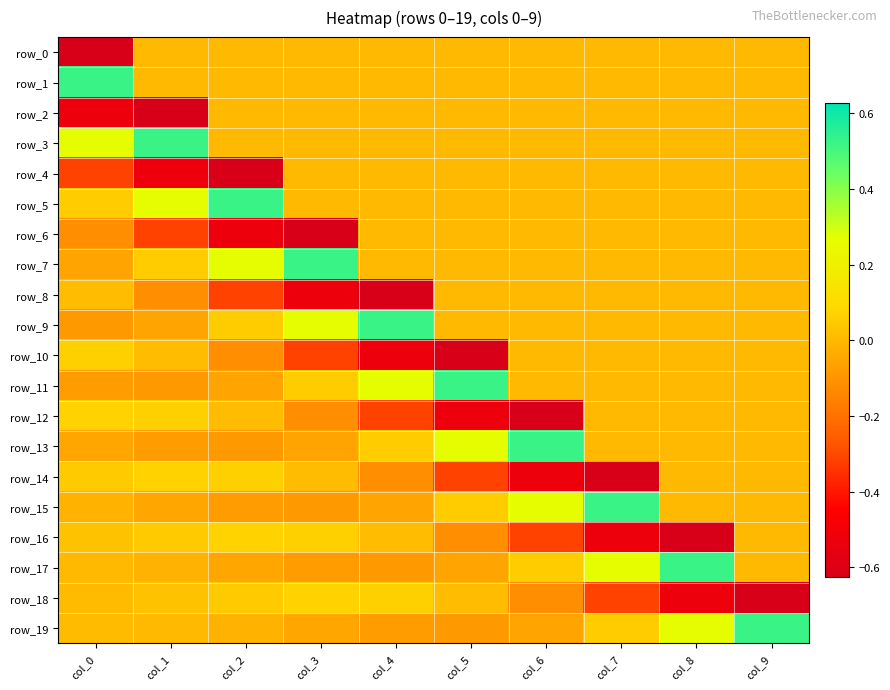

The row_13 series shows -0.1 at col_1. True or false?

True